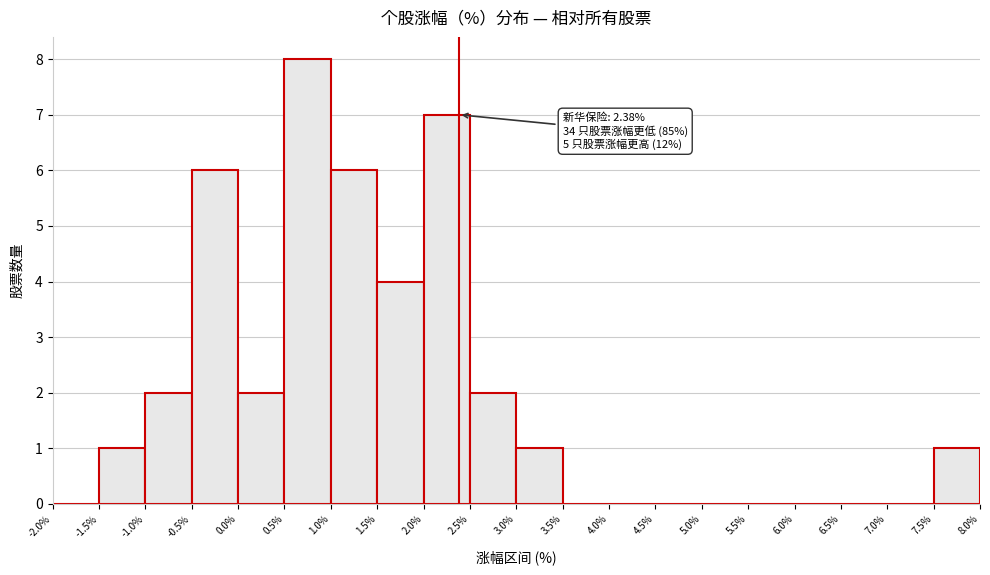

Which range on the x-axis has the tallest bar?

0.5% to 1.0%